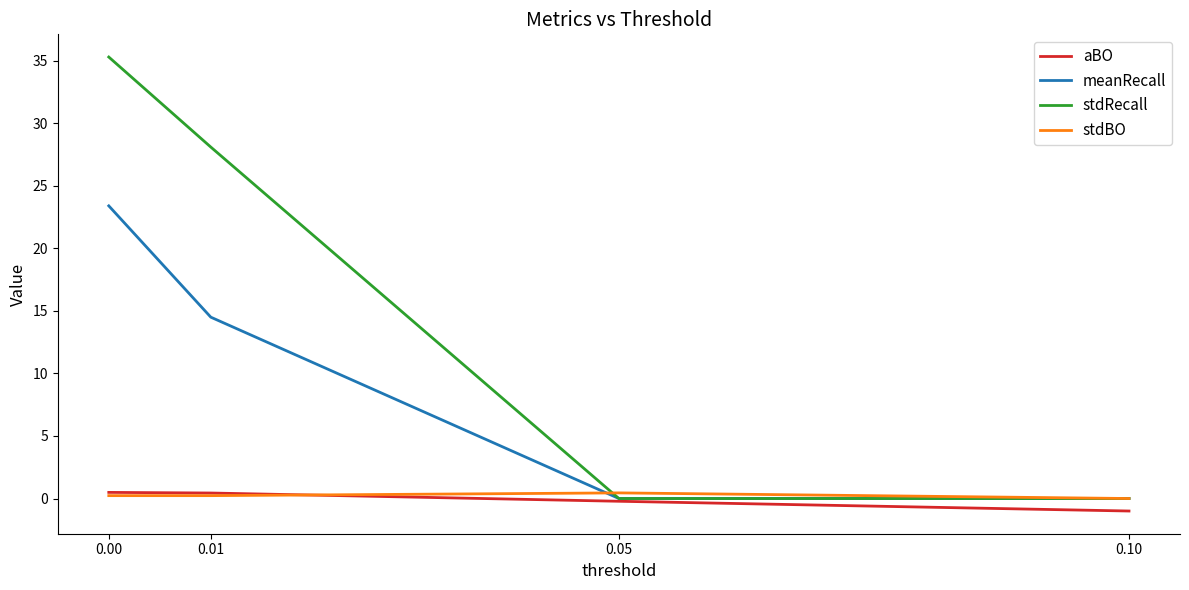

At how many categories does at least one series exceed 32?

1